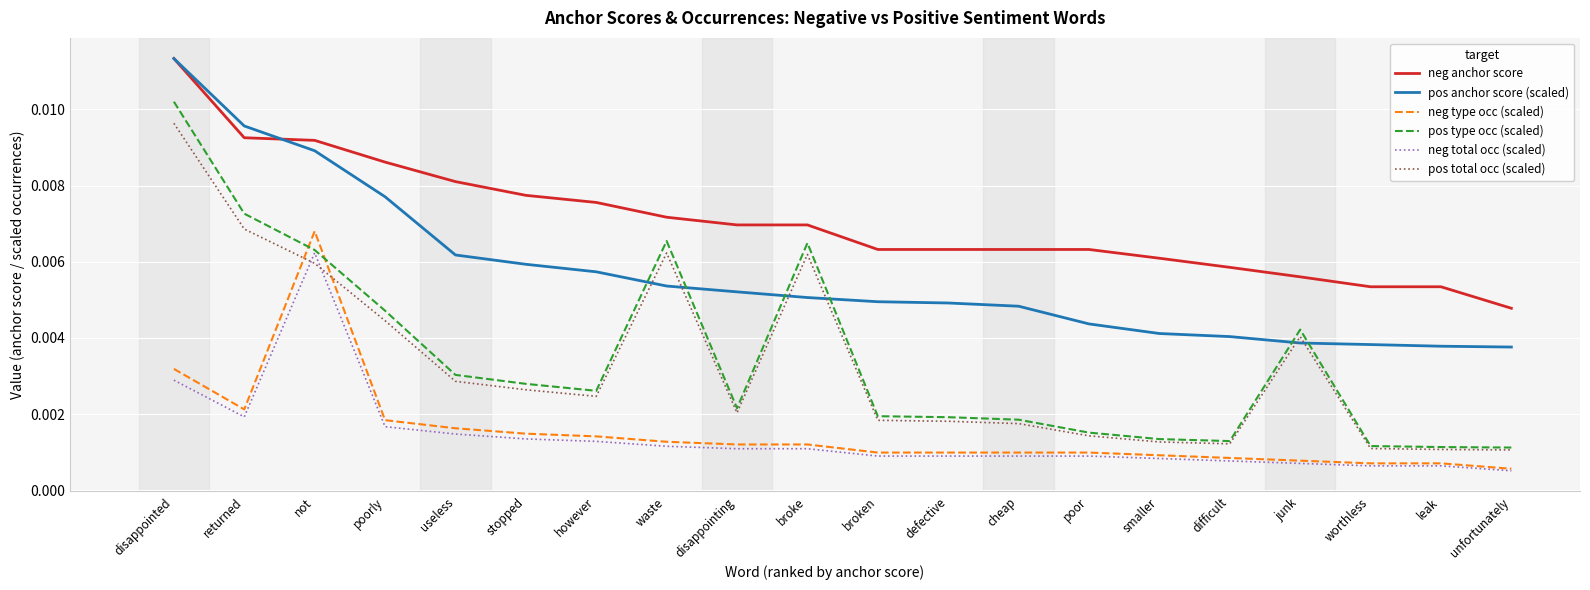

Which category has the lowest value across all series?

unfortunately